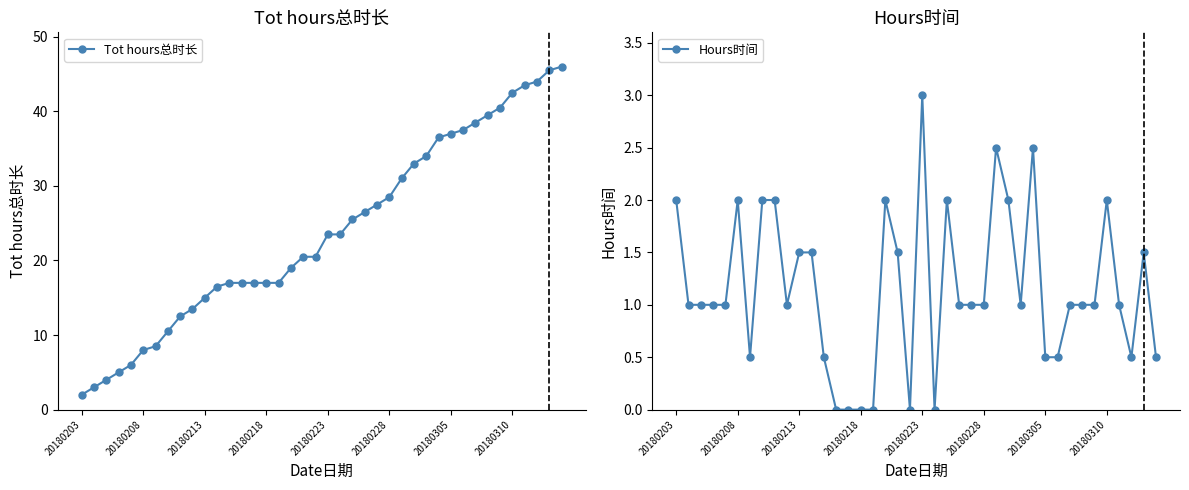

Which series has the largest total across all categories?

Tot hours总时长